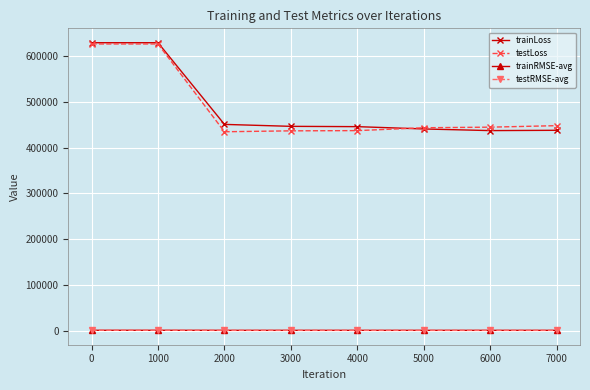

True or false: testLoss and testRMSE-avg cross at least once.

False